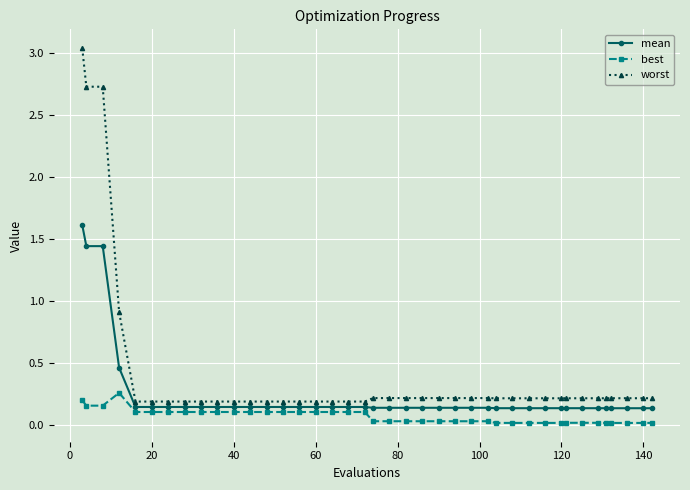

What is the sum of all worst values?

16.8